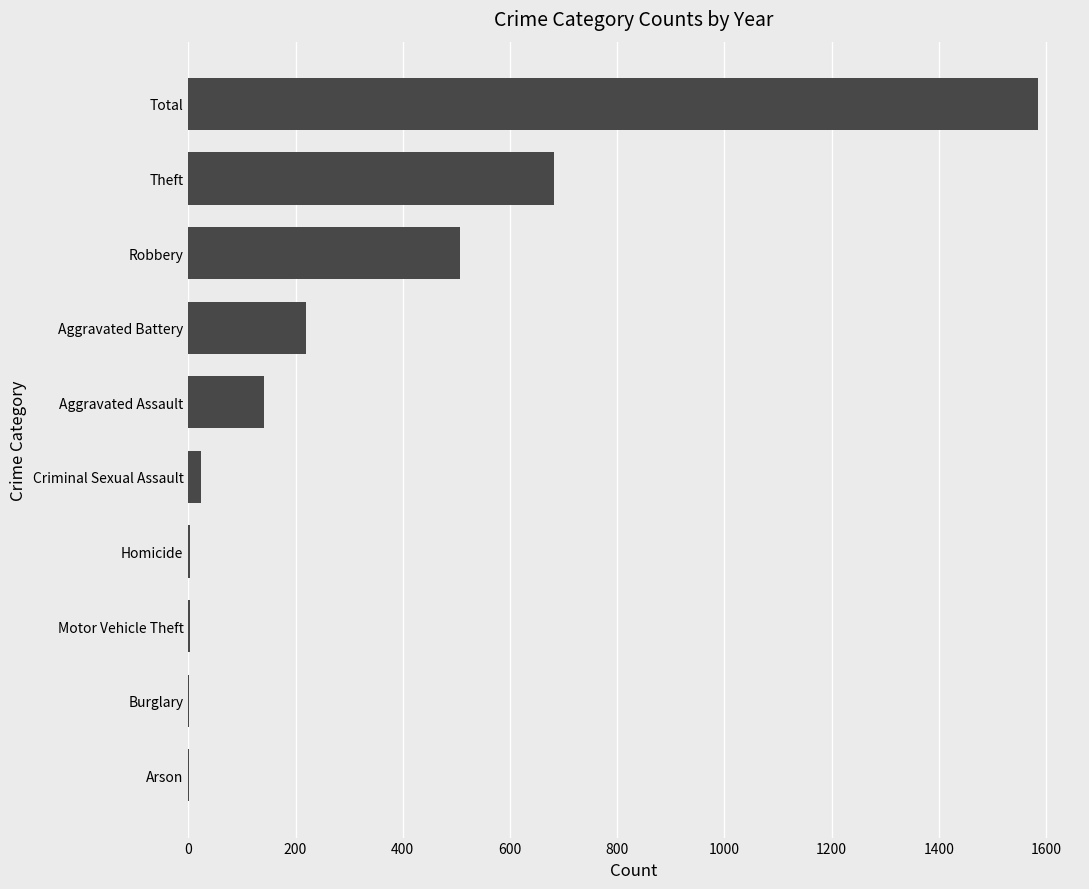

What is the approximate value at Total, to the nearest 100?

1600